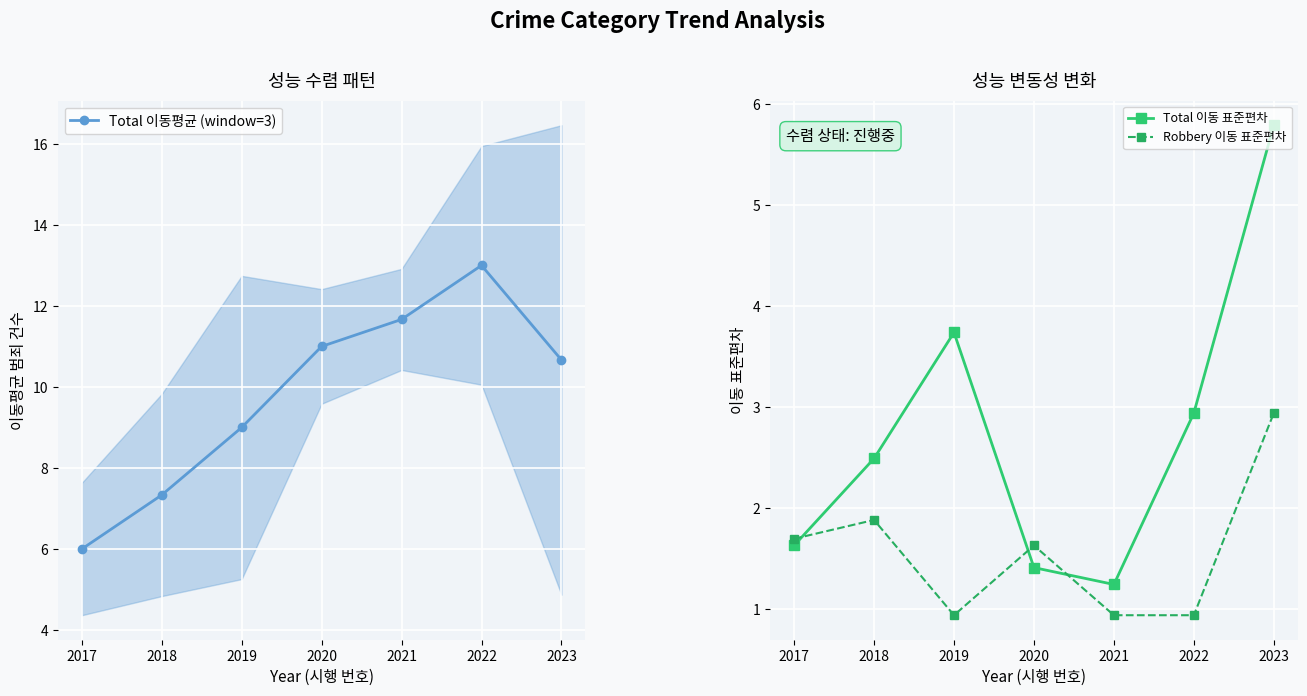

The Total 이동 표준편차 series shows 1.6 at 2017. True or false?

True